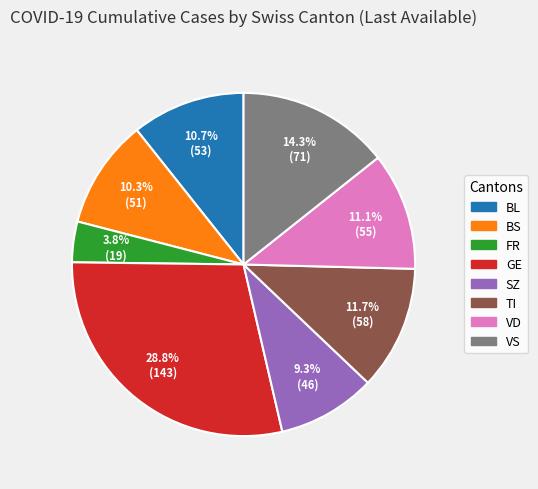

Is the sum of GE and VS greater than half?

No